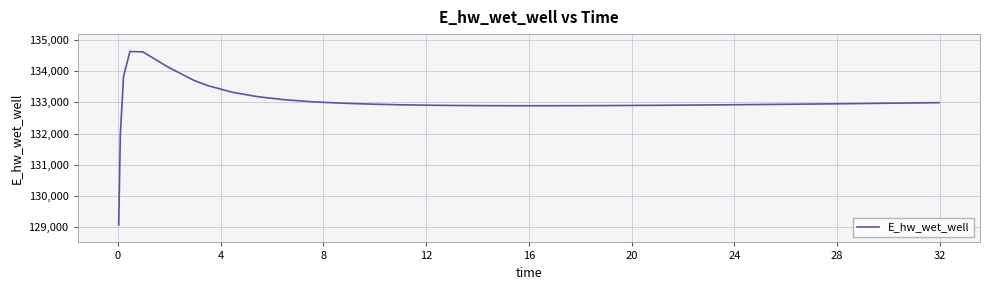

What is the difference between the maximum and minimum values?

5557.8